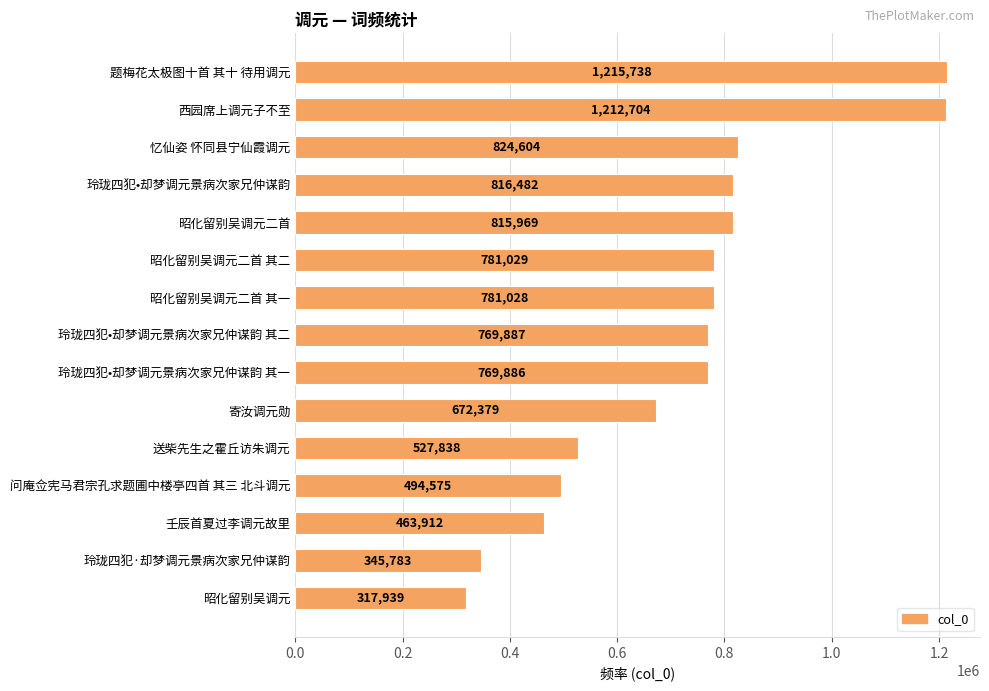

What is the minimum value shown in the chart?

317939